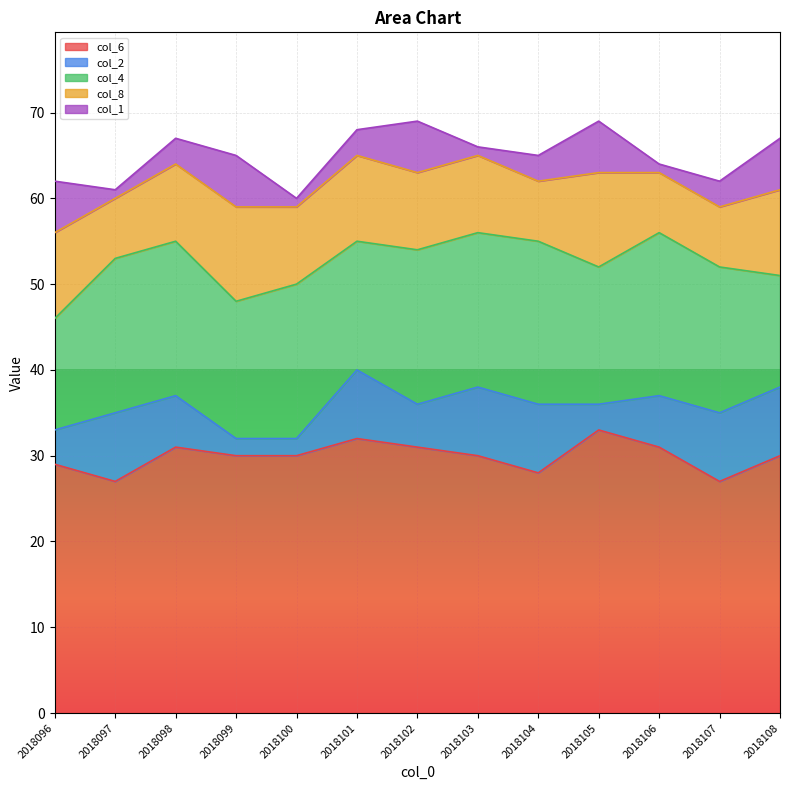

What value does the col_2 series have at 2018099?

2